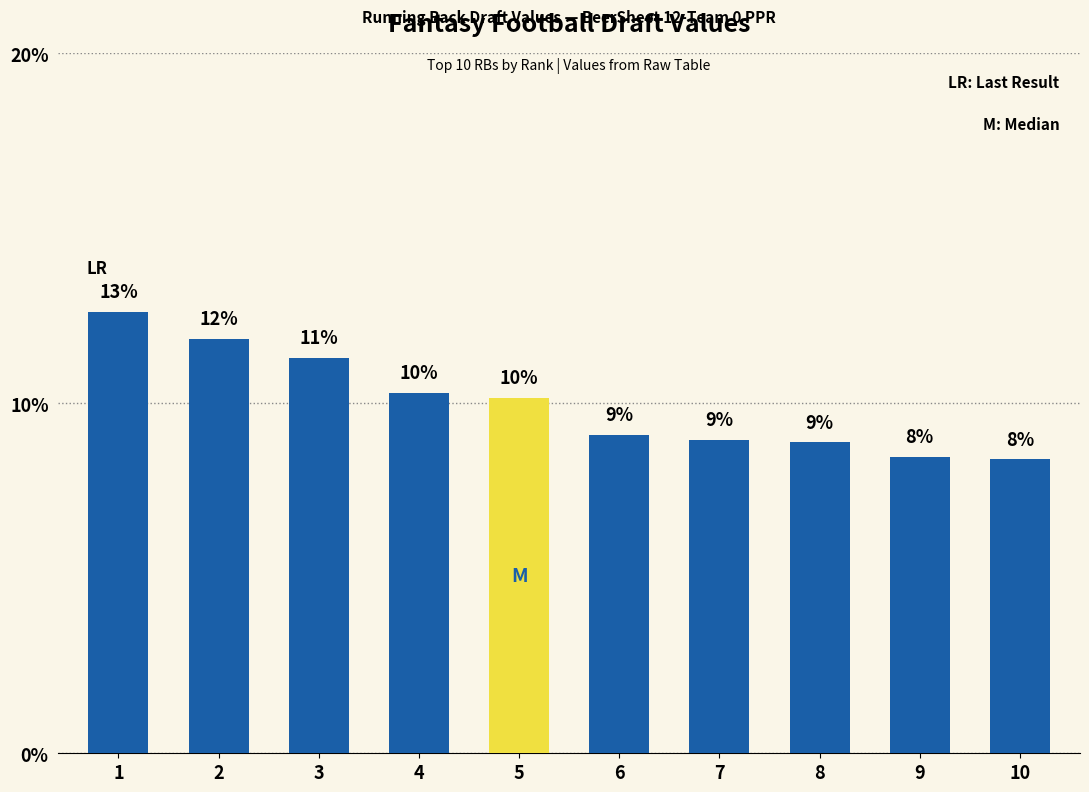

At which label is the value closest to 10?

5